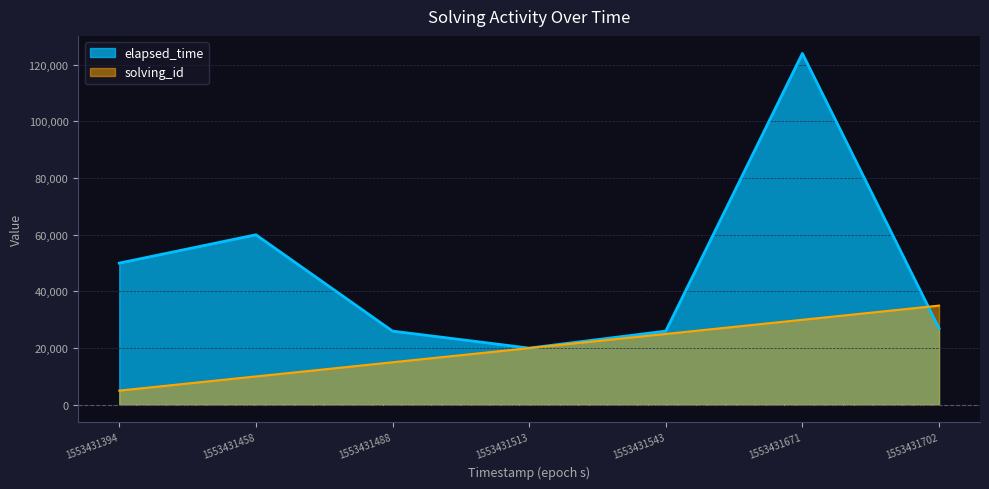

Reading left to right, extract all data points from this chart.

solving_id: 5000	10000	15000	20000	25000	30000	35000
elapsed_time: 50000	60000	26000	20000	26000	124000	27000